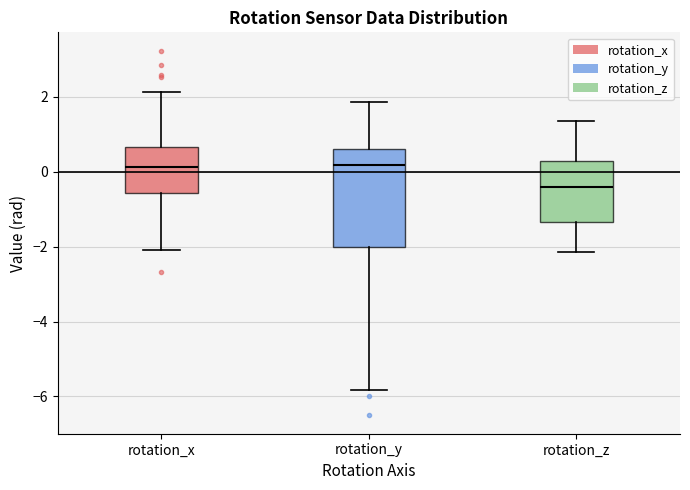

Where is the lower edge of the box for rotation_z on the y-axis? The values are not printed on the chart, so give them approximately, as read against the axis.

-1.4